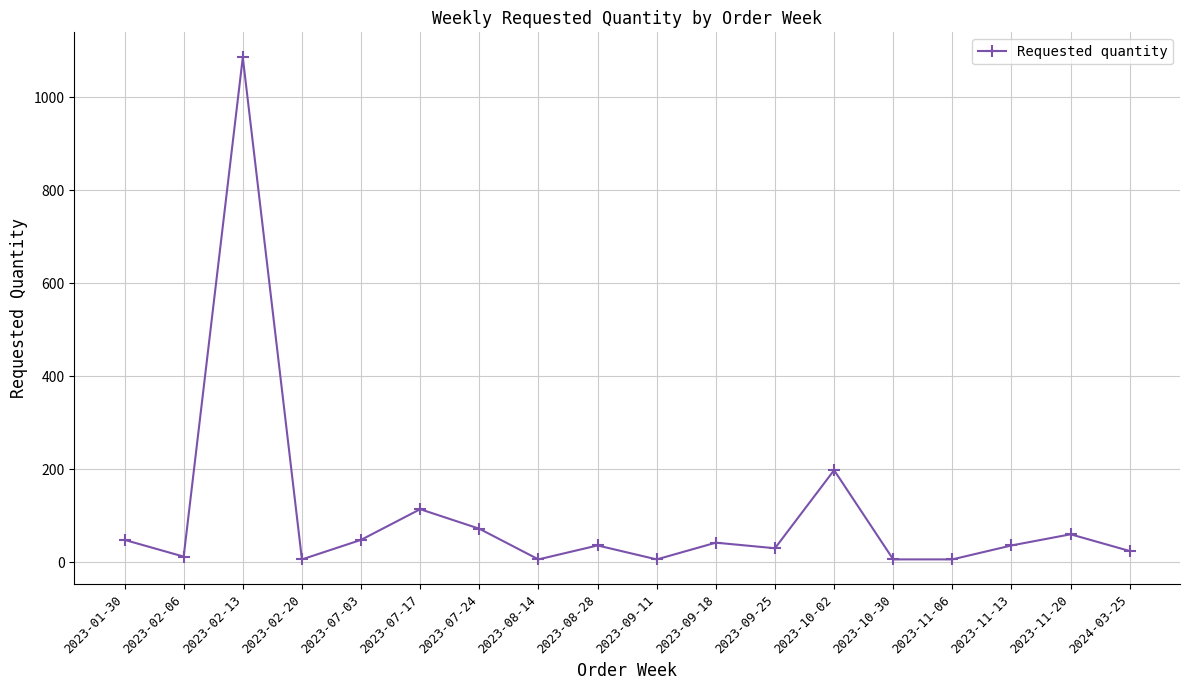

Reading left to right, list all the values displayed in this chart.

2023-01-30=48	2023-02-06=12	2023-02-13=1086	2023-02-20=6	2023-07-03=48	2023-07-17=114	2023-07-24=72	2023-08-14=6	2023-08-28=36	2023-09-11=6	2023-09-18=42	2023-09-25=30	2023-10-02=198	2023-10-30=6	2023-11-06=6	2023-11-13=36	2023-11-20=60	2024-03-25=24